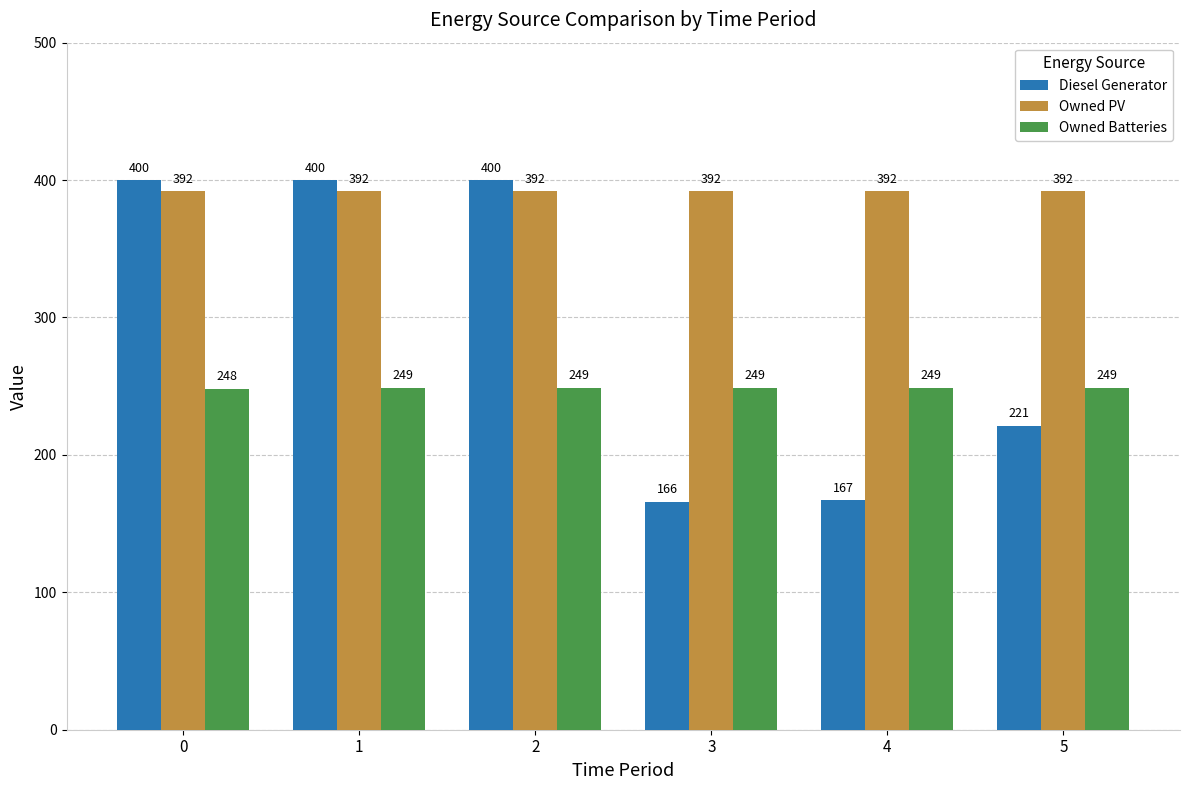

What is the sum of the Owned PV values at 1 and 2?

784